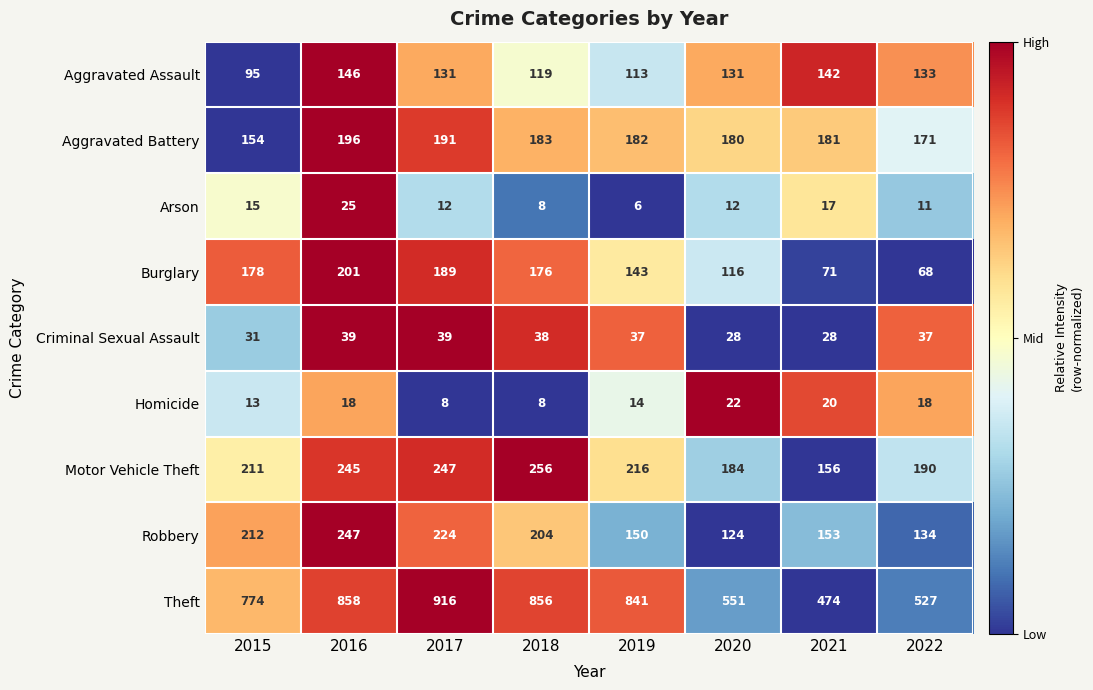

How many data points does each series have?

8